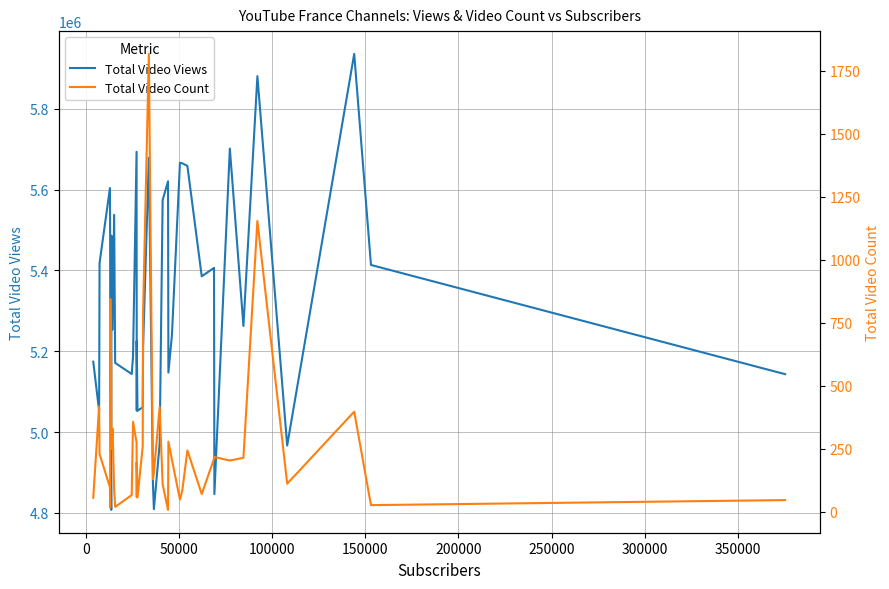

True or false: Total Video Count and Total Video Views cross at least once.

False